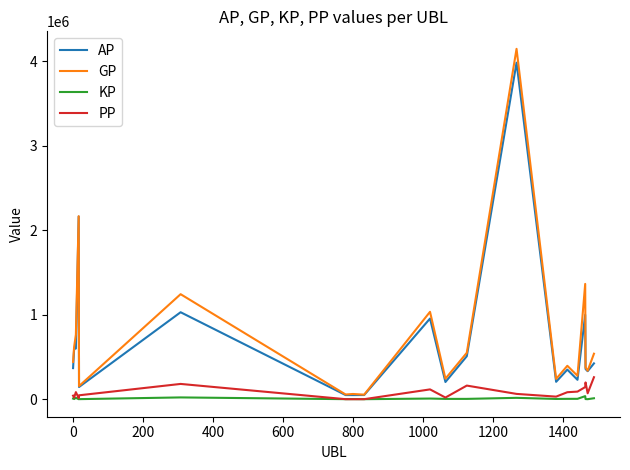

What is the maximum value shown in the chart?

4144984.0